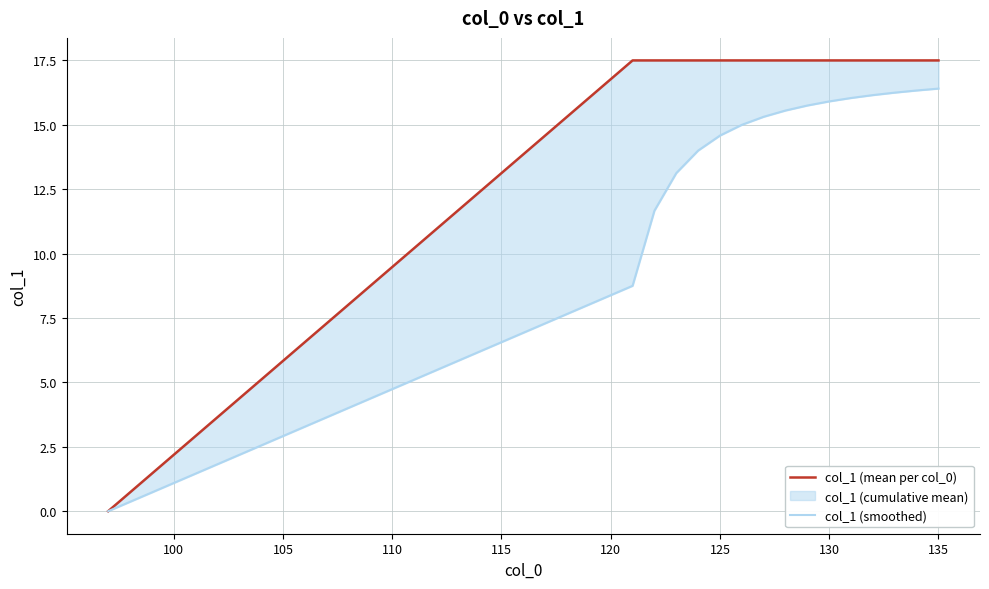

Reading left to right, list all the values displayed in this chart.

col_1 (mean per col_0): 0.0	17.5	17.5	17.5	17.5	17.5	17.5	17.5	17.5	17.5	17.5	17.5	17.5	17.5	17.5	17.5
col_1 (smoothed): 0.0	8.8	11.7	13.1	14.0	14.6	15.0	15.3	15.6	15.8	15.9	16.0	16.2	16.2	16.3	16.4